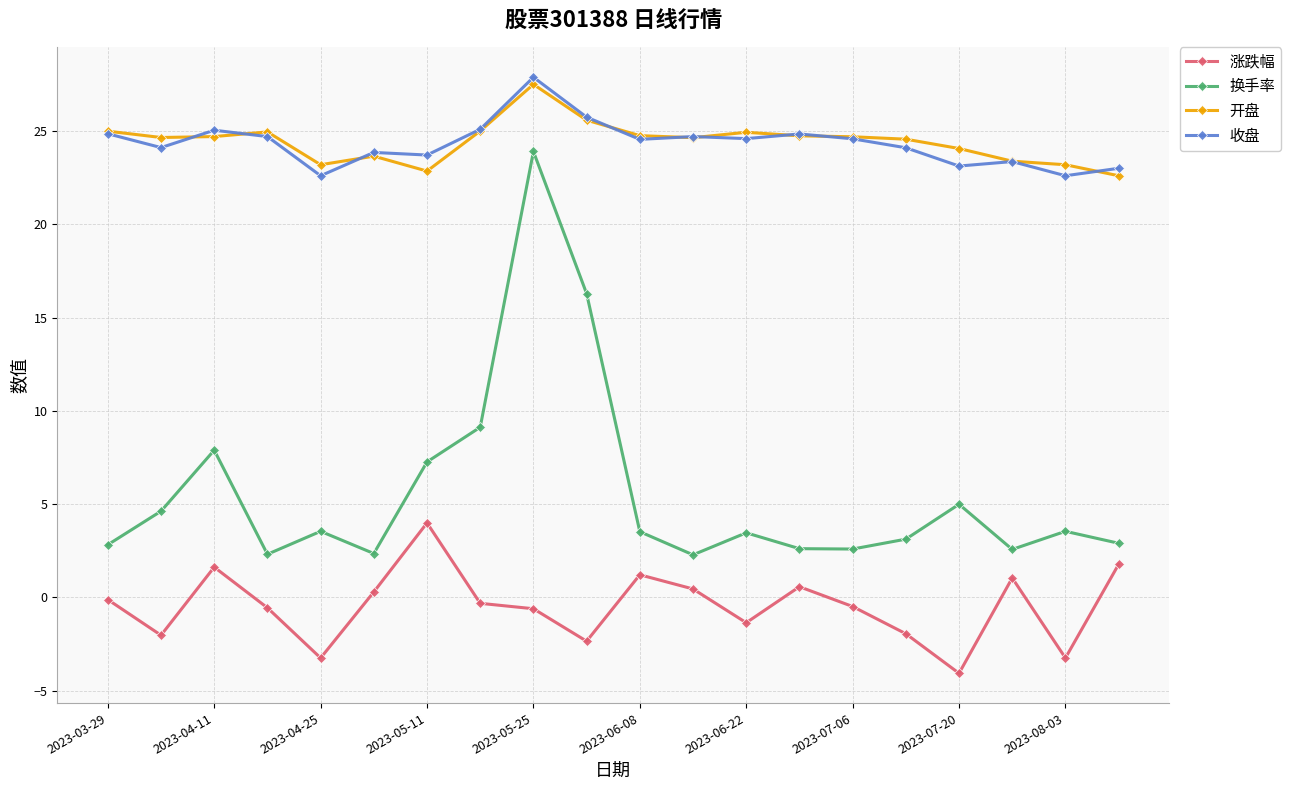

Which series has the largest range (max minus min)?

换手率